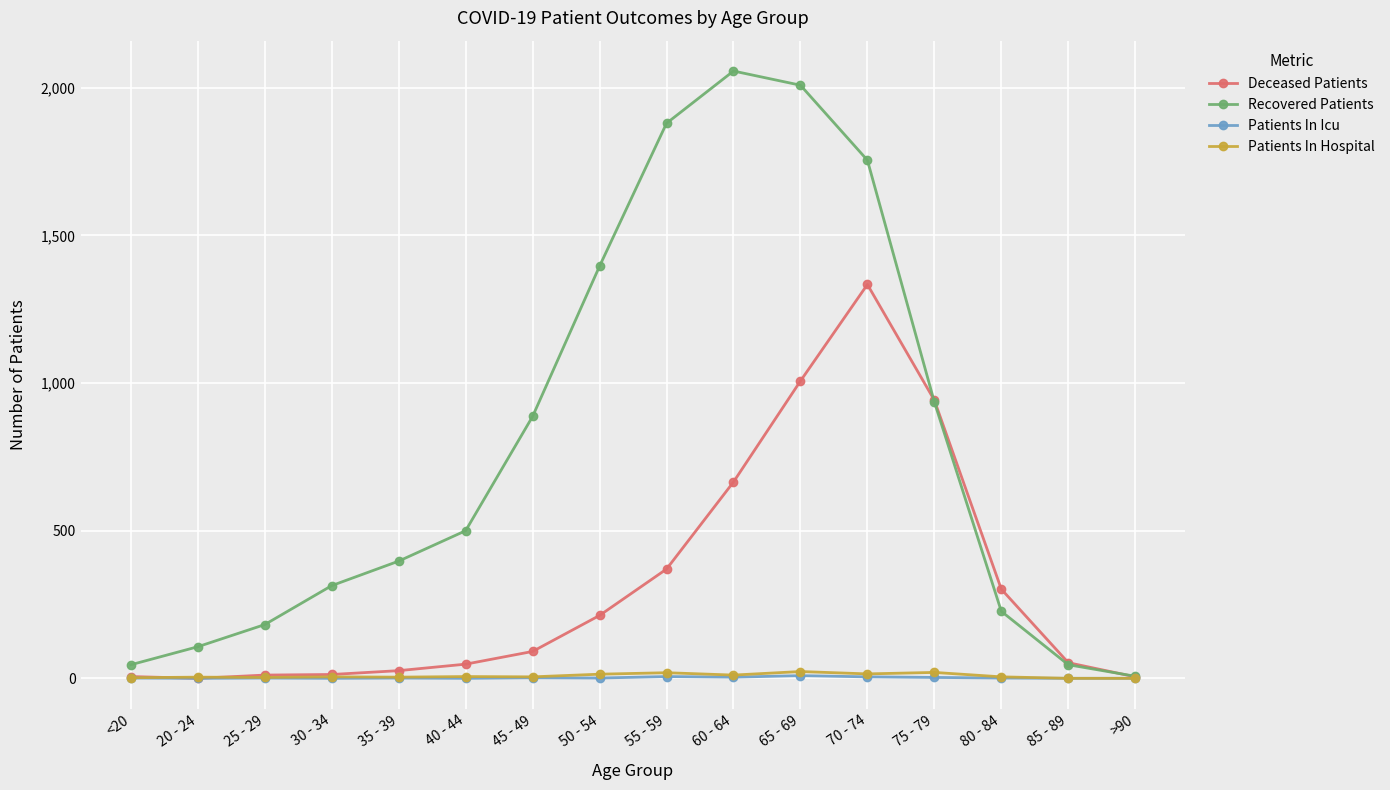

Which series changed the most between 55 - 59 and 60 - 64?

Deceased Patients